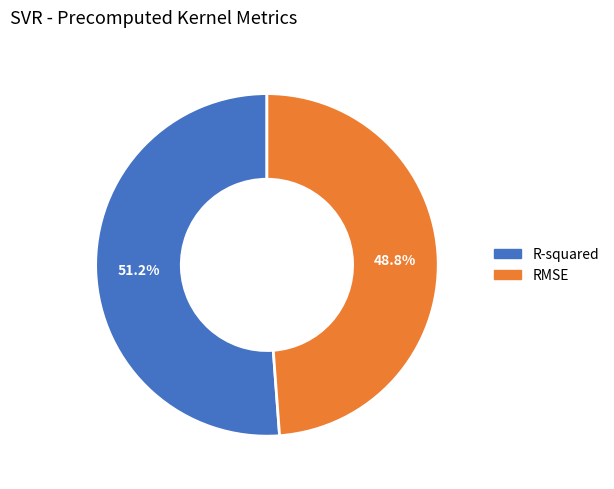

How many slices are in this pie chart?

2